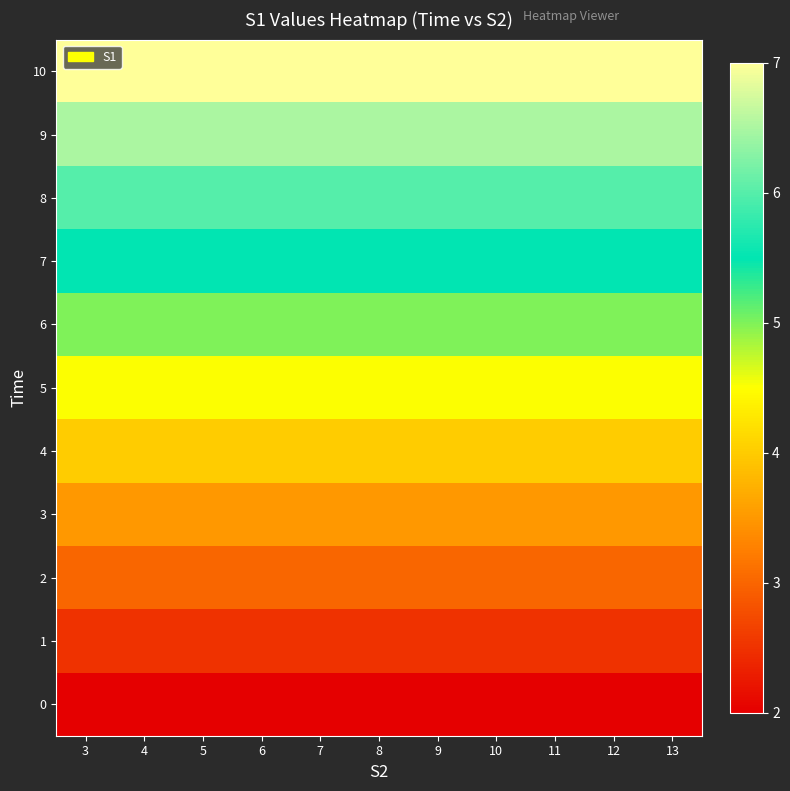

At which category is the sum across all series the highest?

3